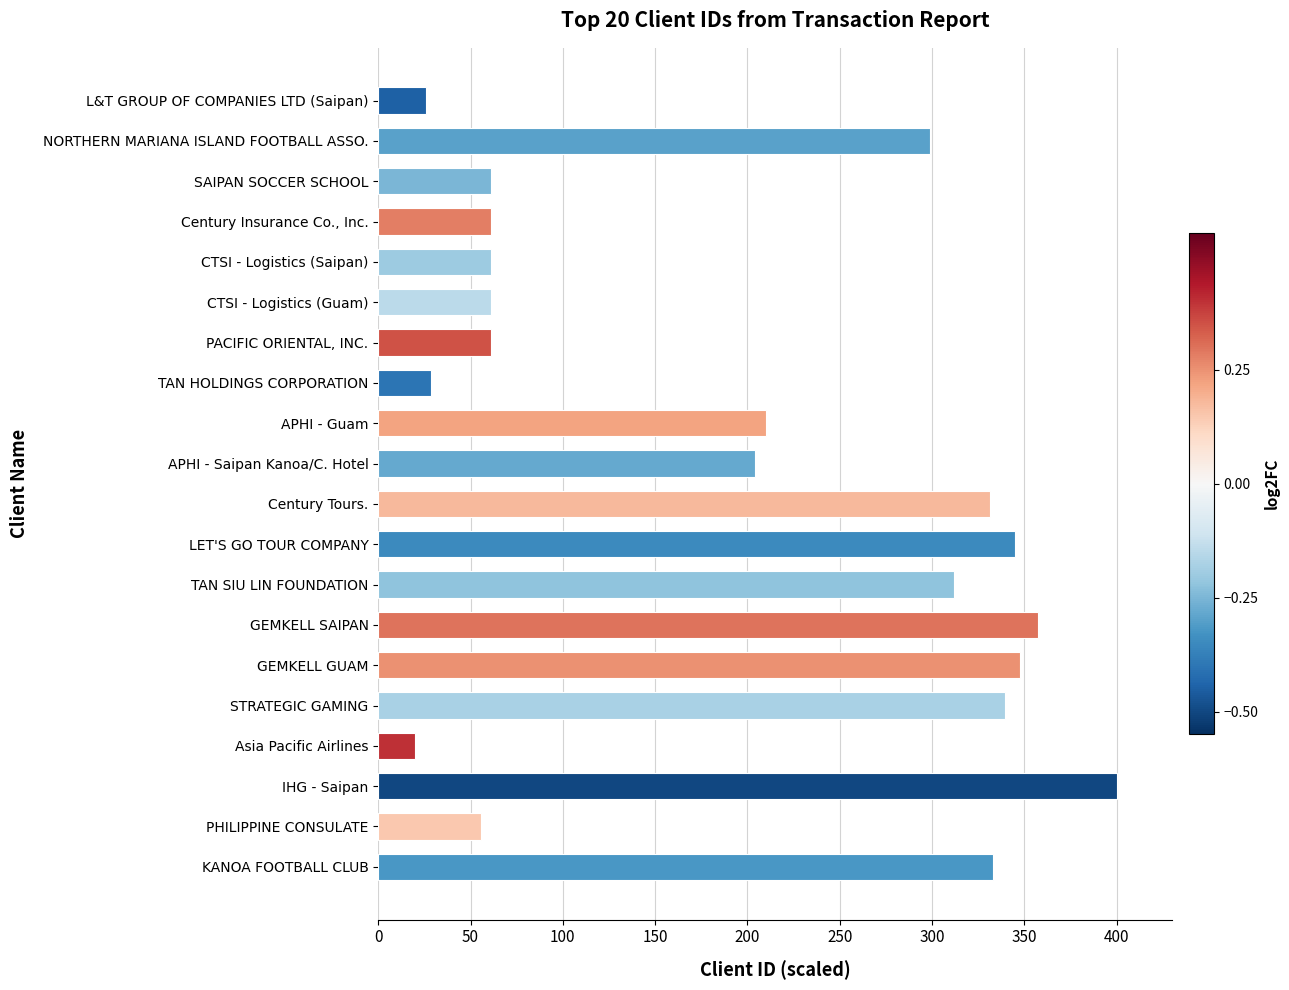

At which label is the value closest to 210?

APHI - Guam